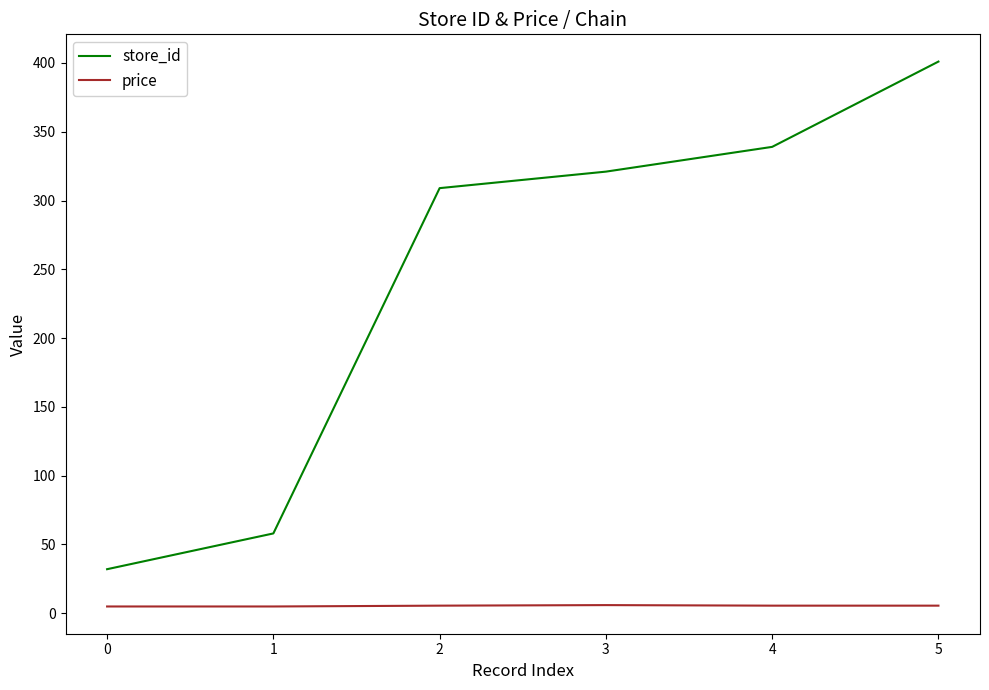

Which series changed the most between 0 and 2?

store_id